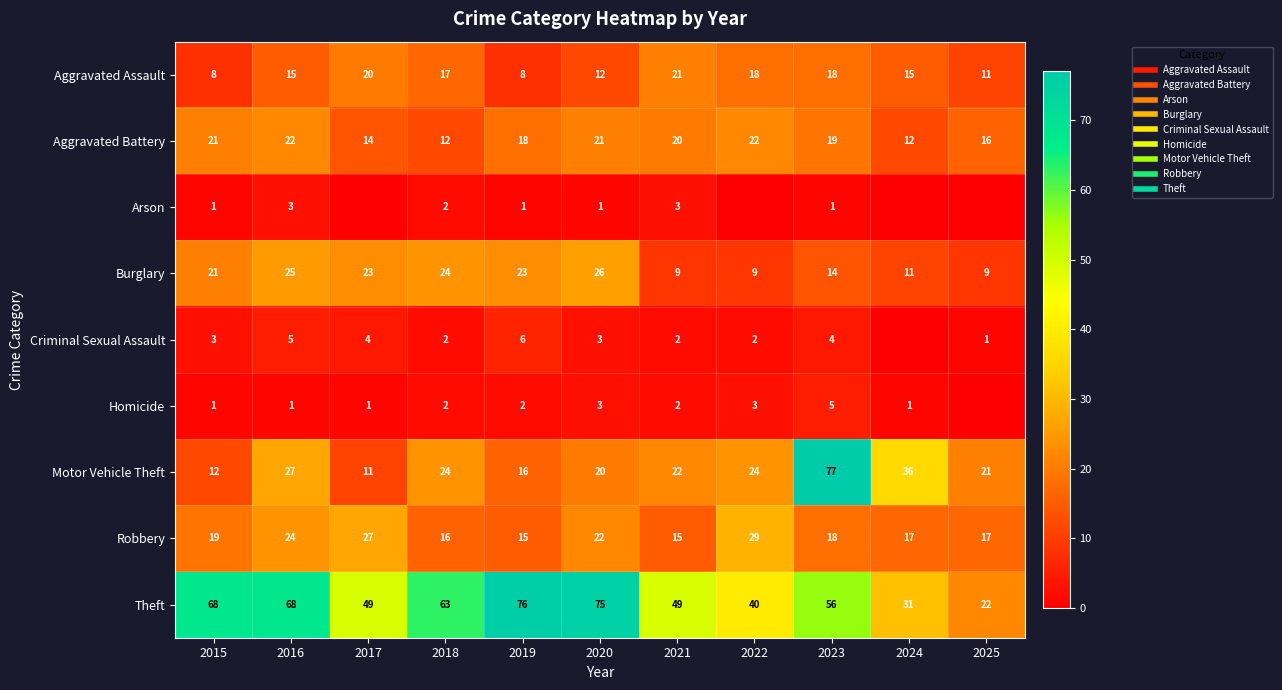

At which label is Criminal Sexual Assault closest to 3?

2015